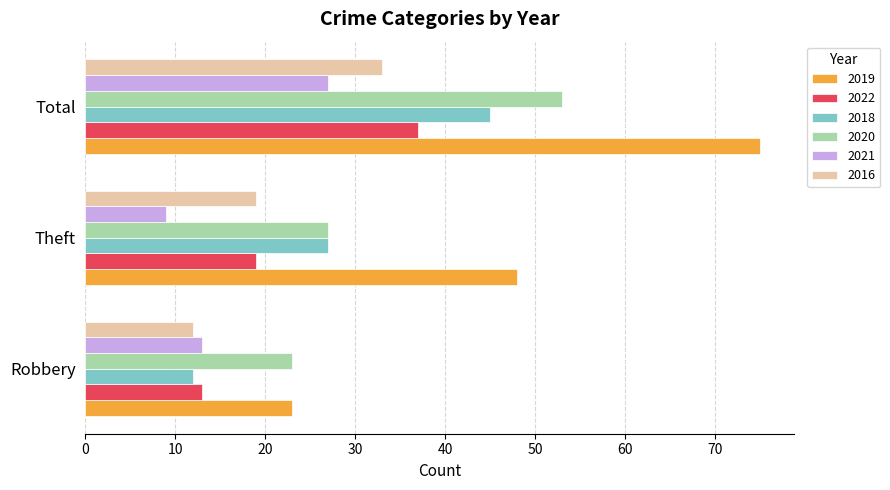

Which label corresponds to the largest value in the chart?

Total